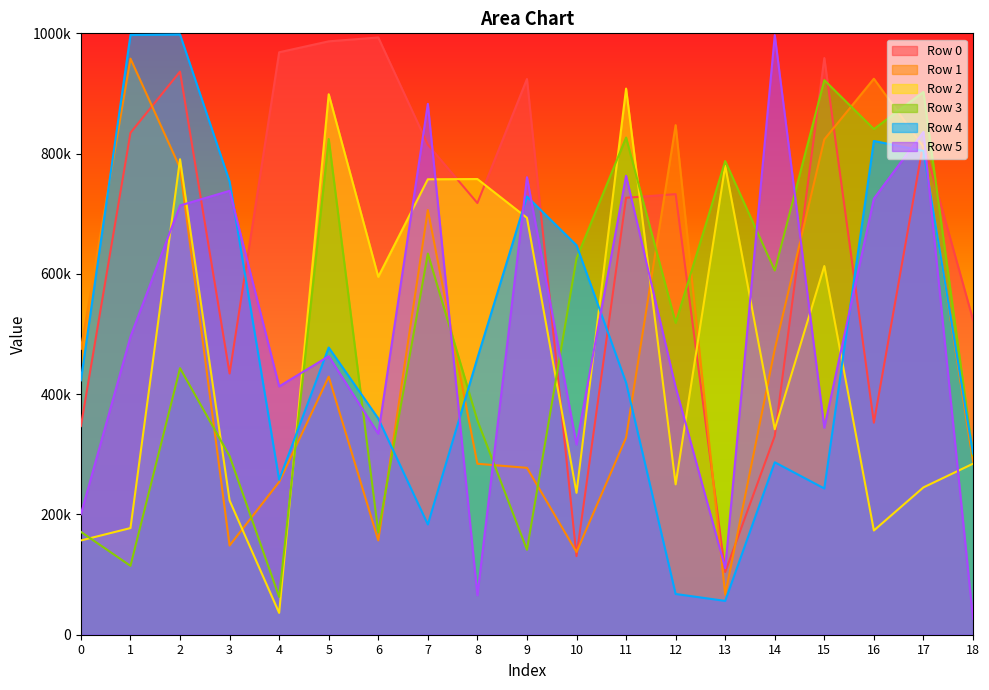

Is it true that Row 2 equals 63787 at 4?

False